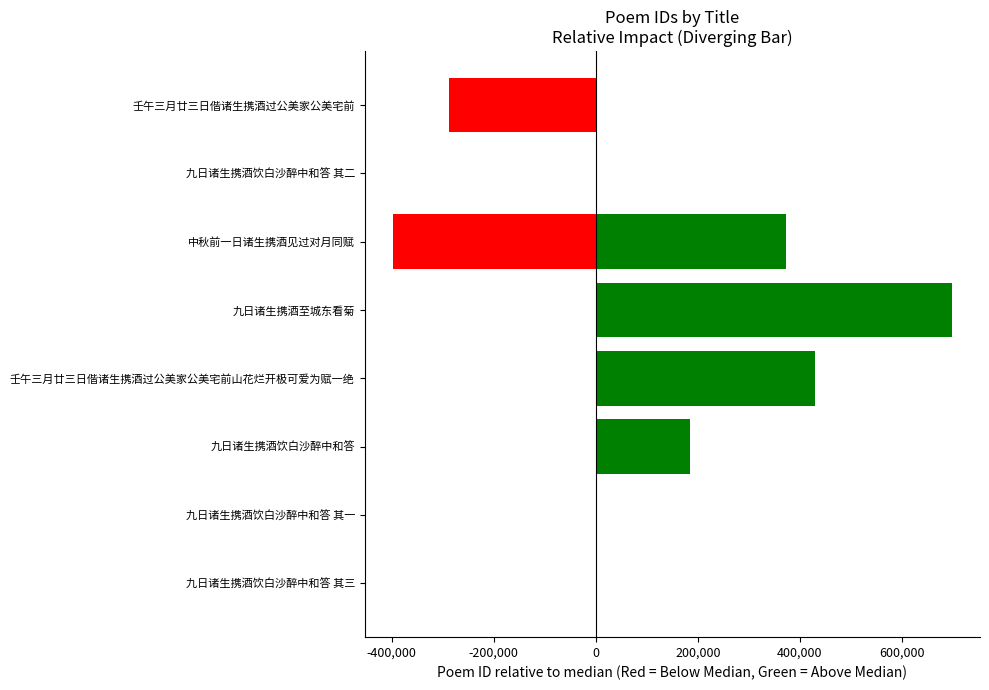

Reading left to right, extract all data points from this chart.

0	-2	184417	428968	697977	-398091	-1	371934	-287376